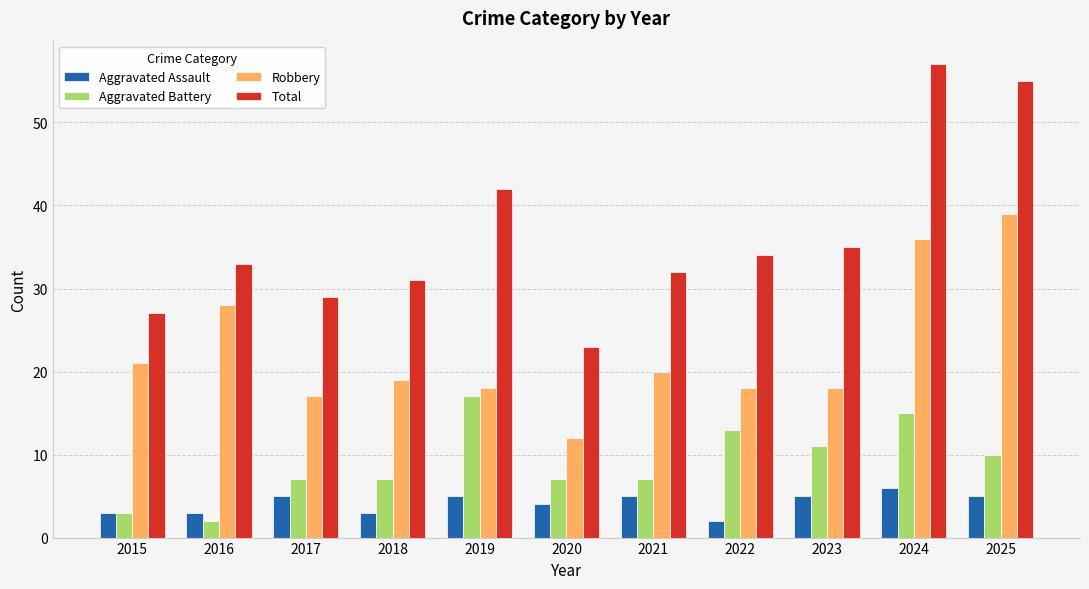

At 2023, list the series in order from smallest to largest.

Aggravated Assault, Aggravated Battery, Robbery, Total